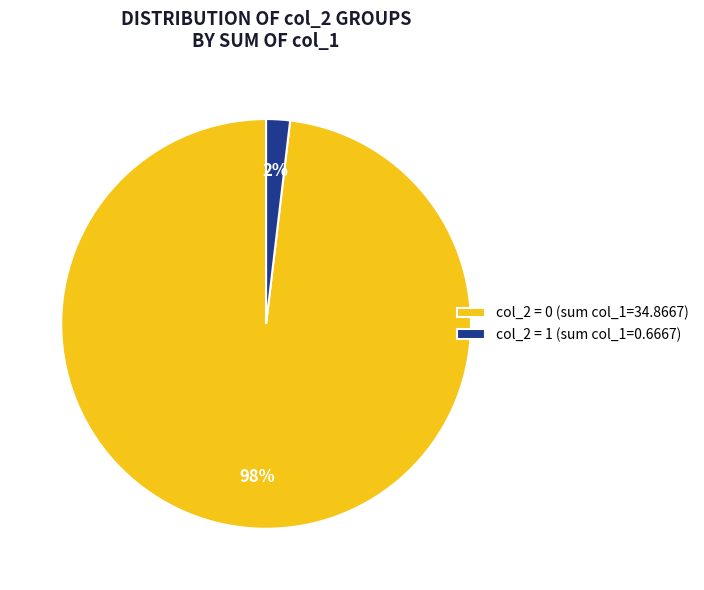

To the nearest percent, what is the average slice percentage?

50%